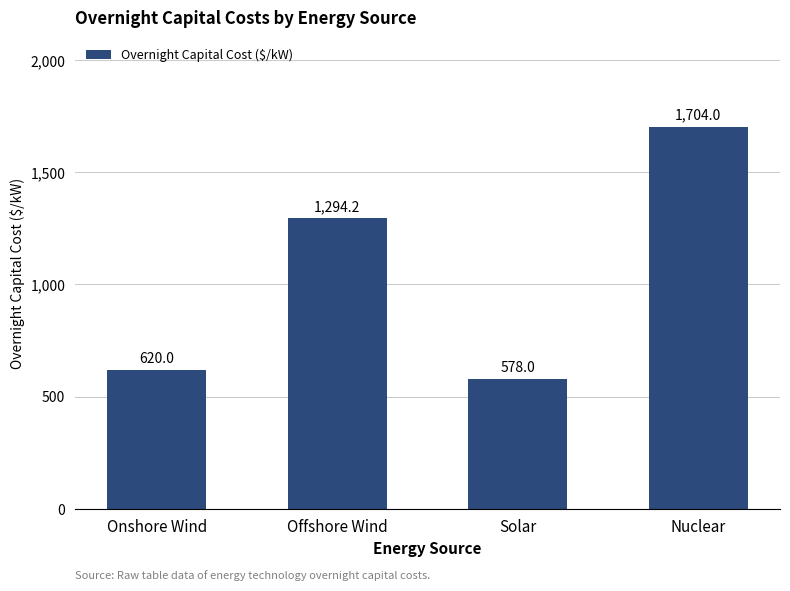

Reading left to right, transcribe all the data shown in this chart.

620.0	1294.2	578.0	1704.0